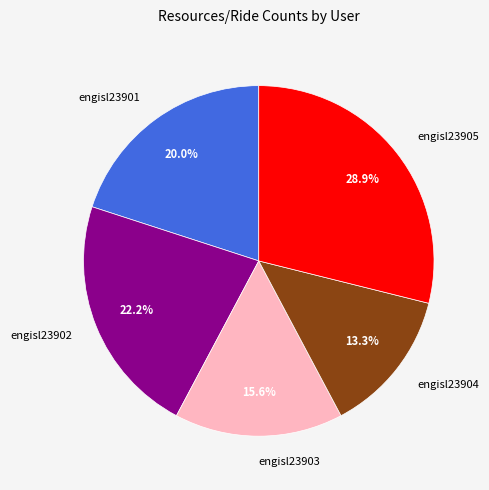

What percentage is NOT represented by engisl23905?

71.1%